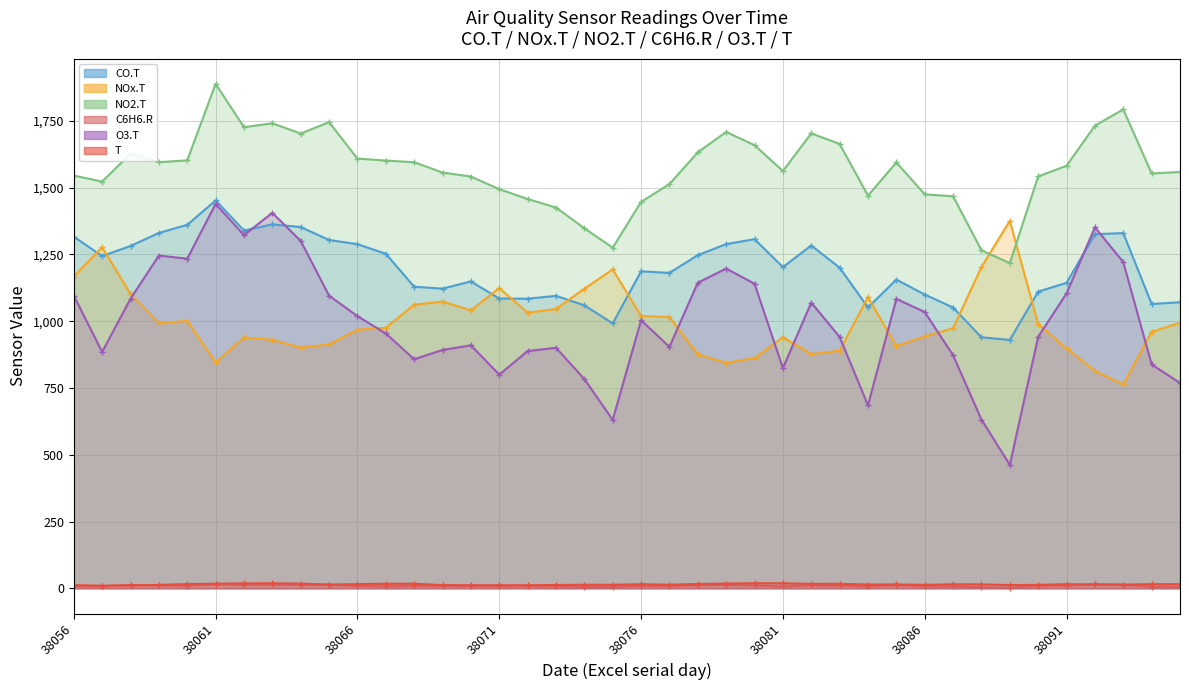

True or false: NOx.T and T cross at least once.

False